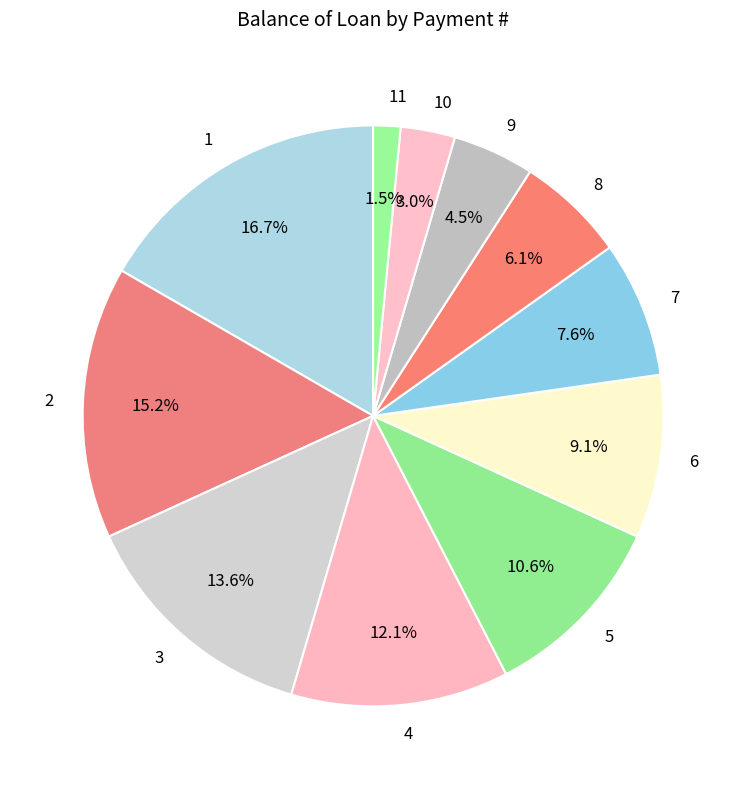

Is it true that 2 is 23% of the pie?

False